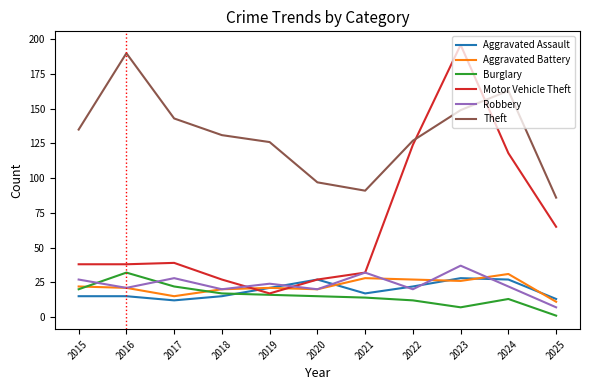

At which category is the sum across all series the highest?

2023